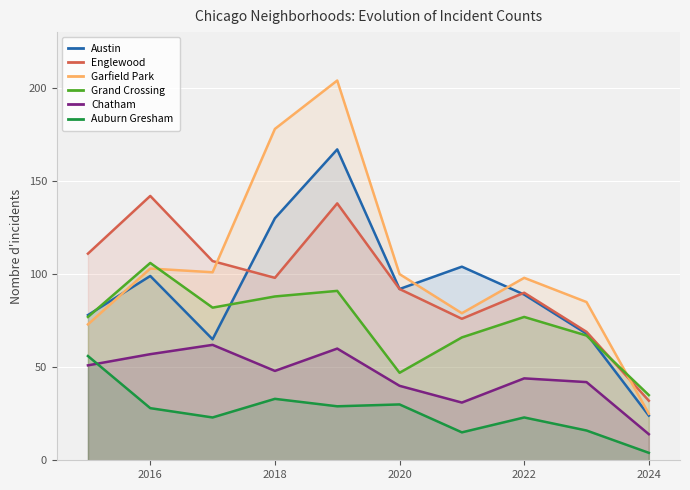

How many data points in Grand Crossing are less than 77?

4